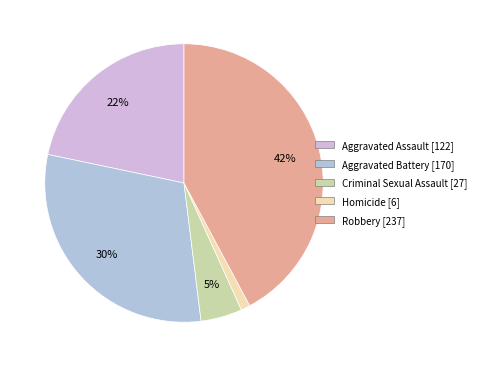

To the nearest percent, what percentage of the pie is Homicide?

1%